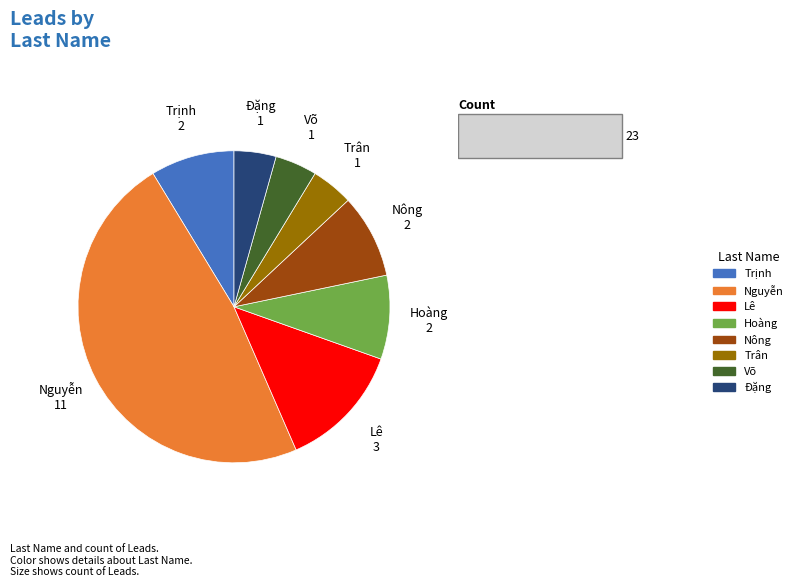

Is the sum of Trịnh and Hoàng greater than half?

No